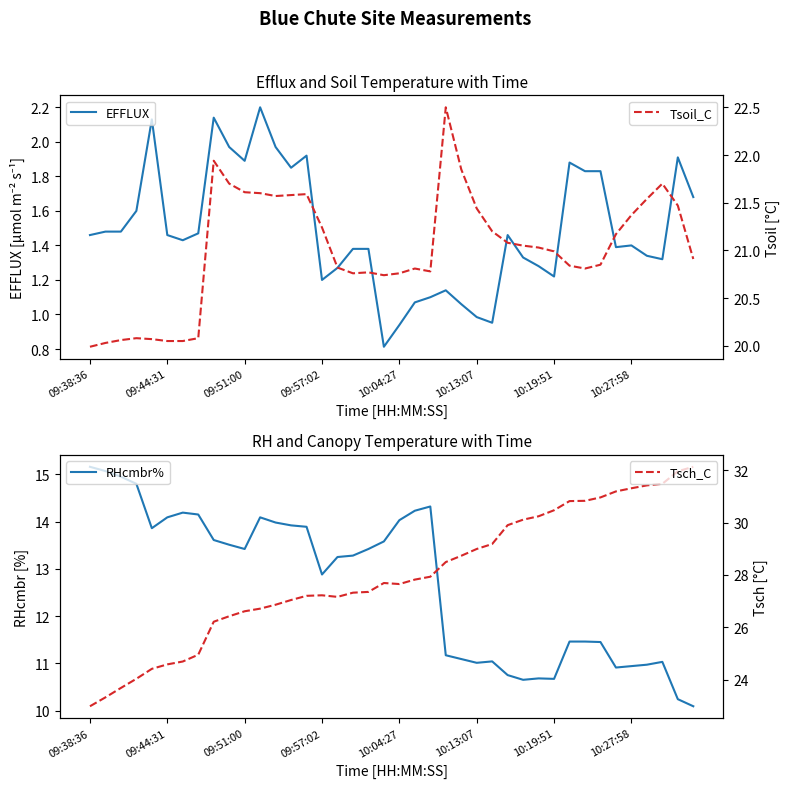

What is the lowest value of the EFFLUX series?

0.8